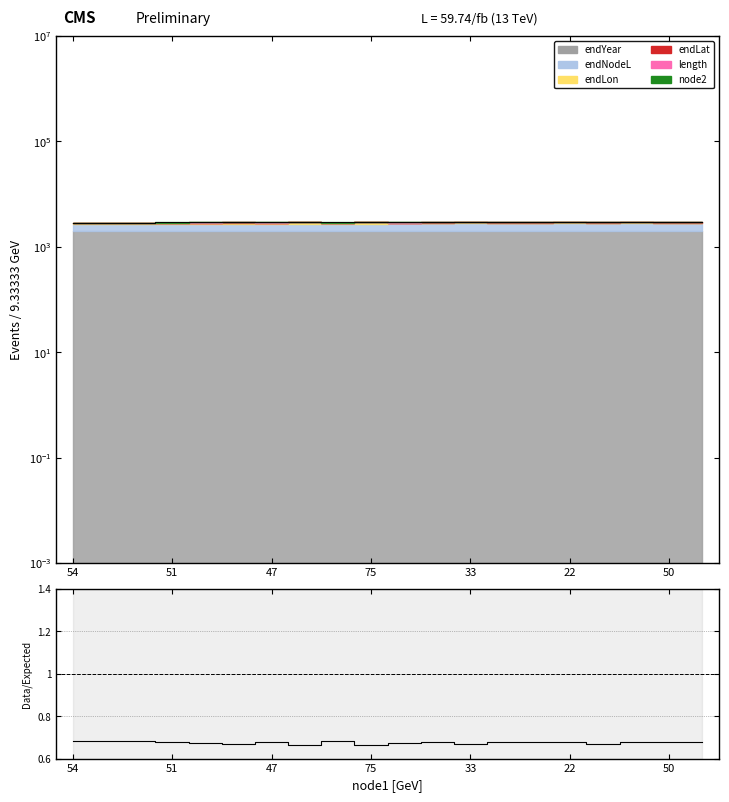

The chart shows a value of 0.5 at 10. True or false?

False